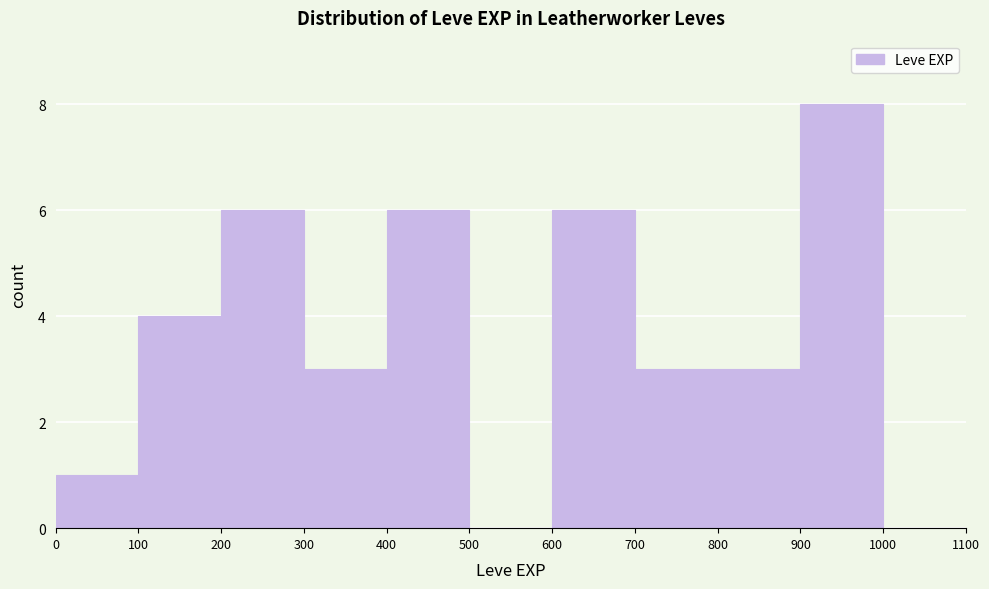

How tall is the bar that spans 200 to 300 on the x-axis? The values are not printed on the chart, so give them approximately, as read against the axis.

6